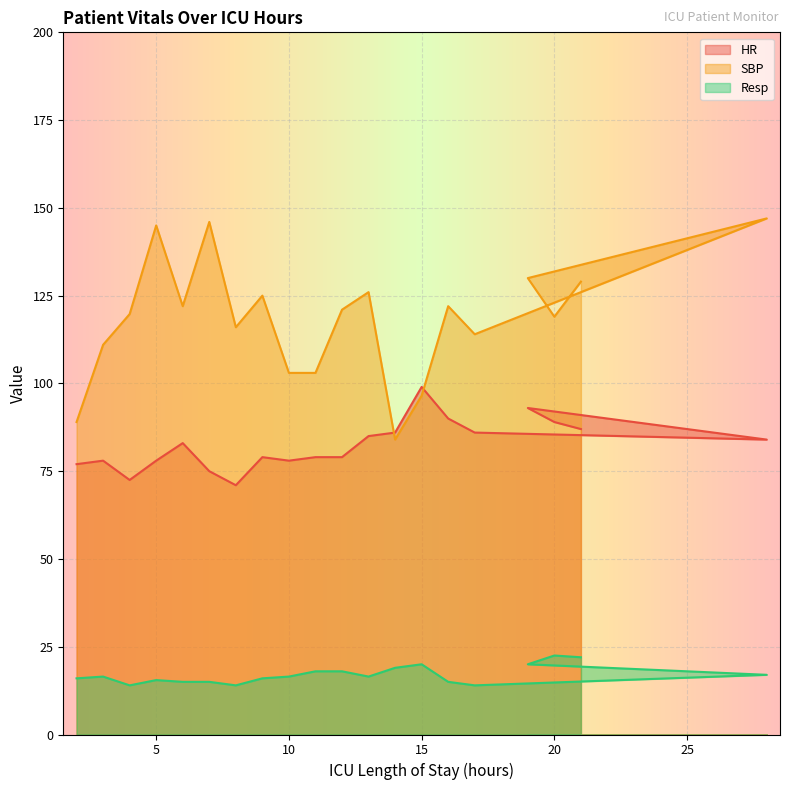

Which label corresponds to the largest value in the chart?

28